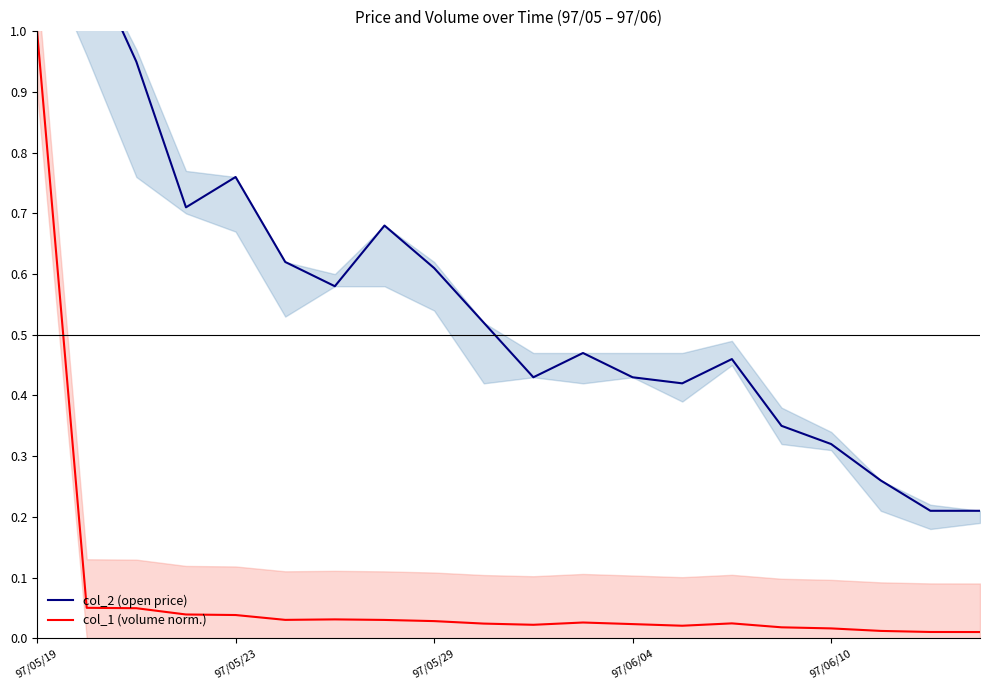

True or false: col_1 (volume norm.) has a value of 0.0 at 17.

False